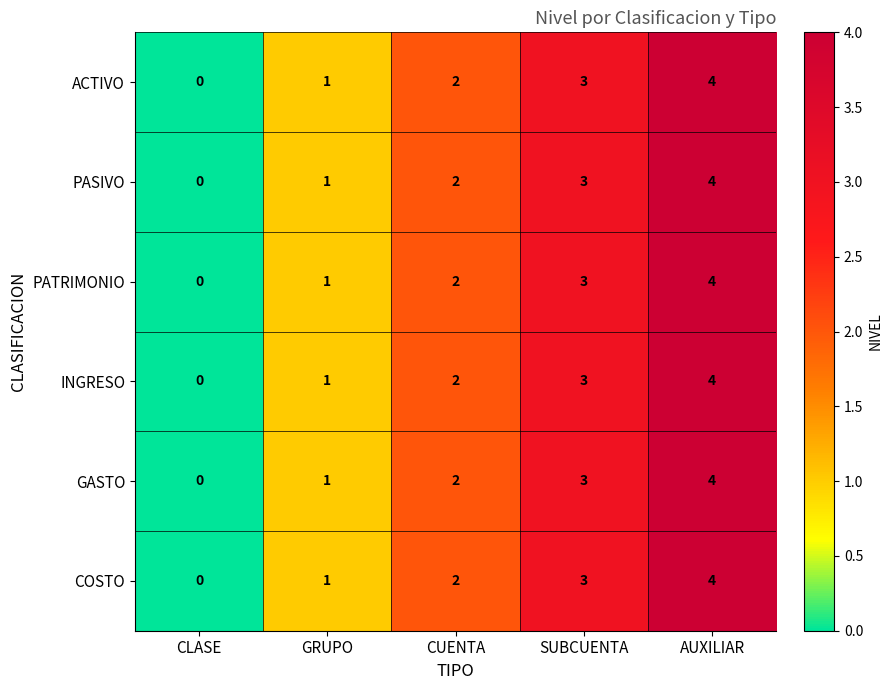

Is it true that PASIVO equals 1 at CUENTA?

False